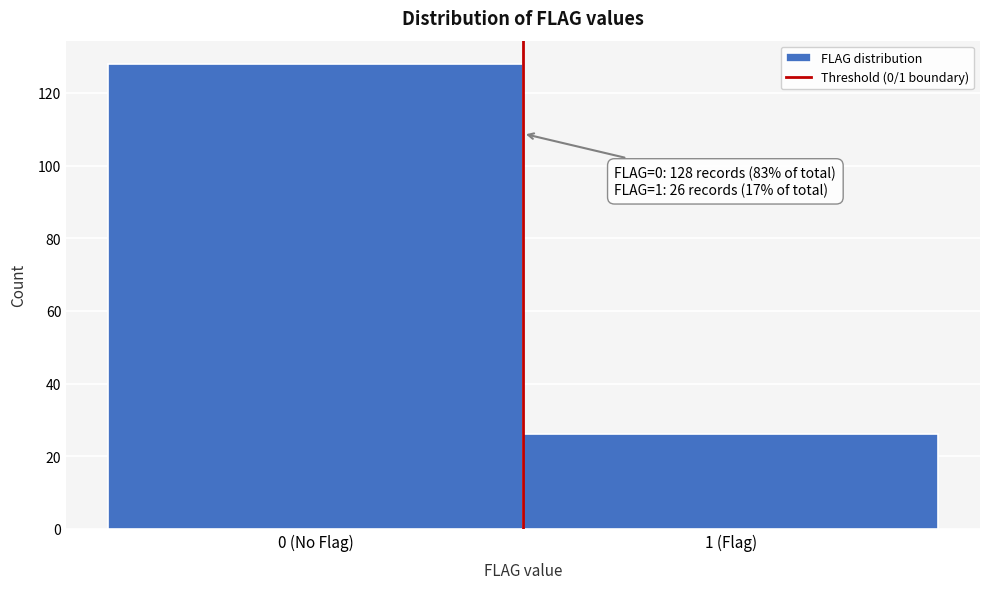

Reading left to right, transcribe all the data shown in this chart.

128	26